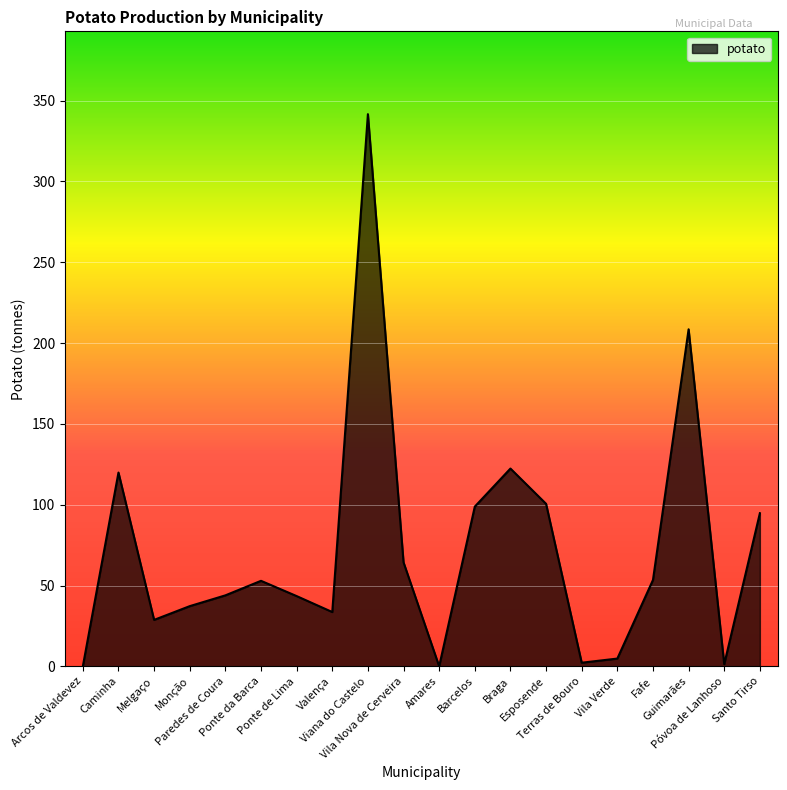

What is the change in value from Arcos de Valdevez to Monção?

+37.2